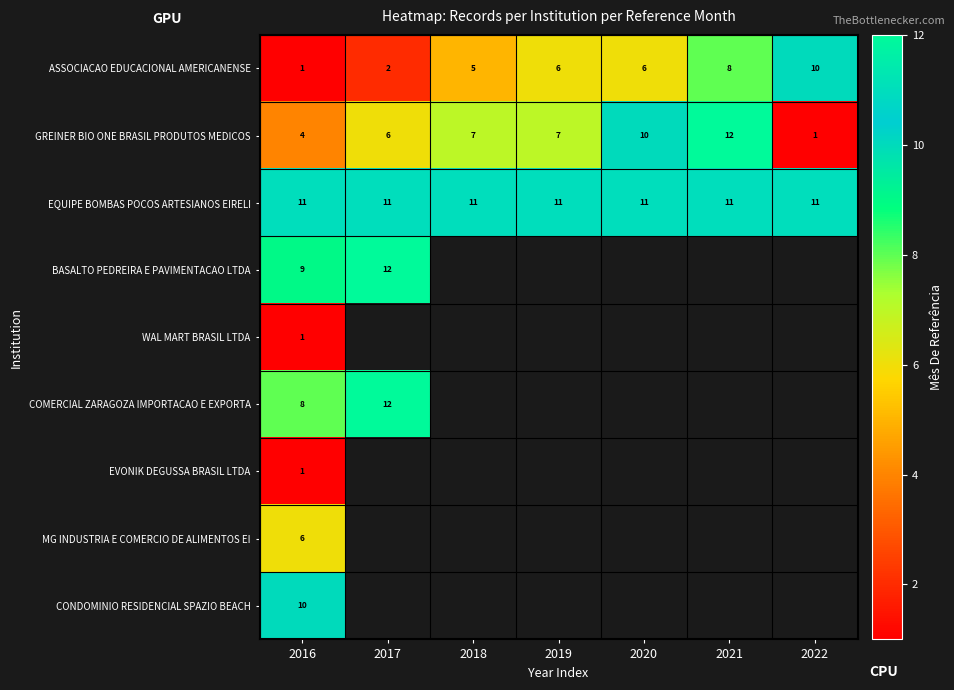

What is the greatest value displayed?

12.0